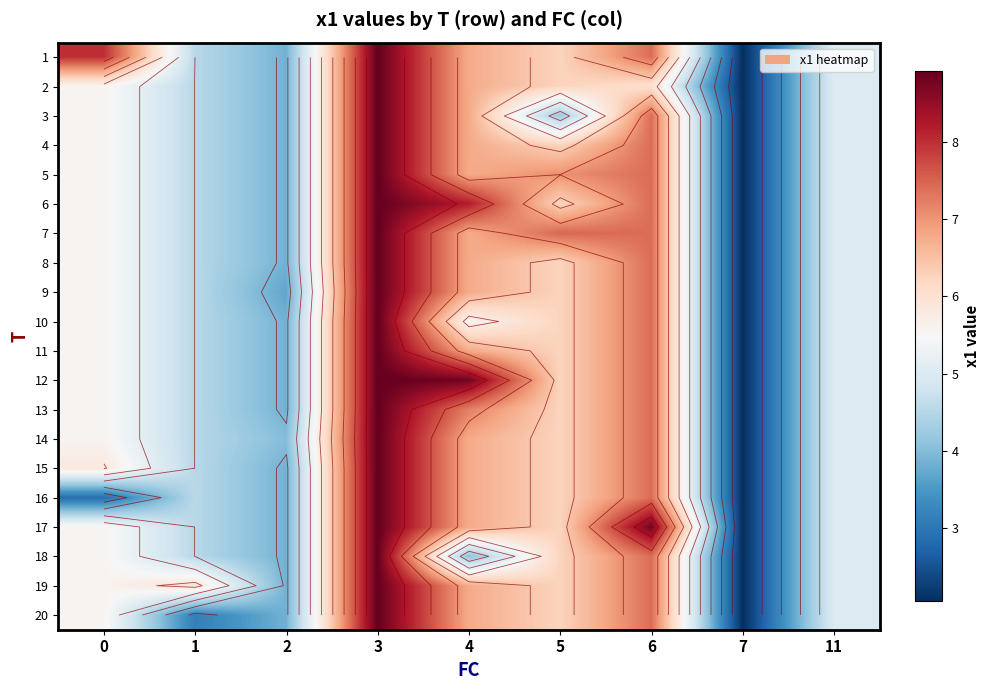

Which has a higher value, 4 or 5?

4